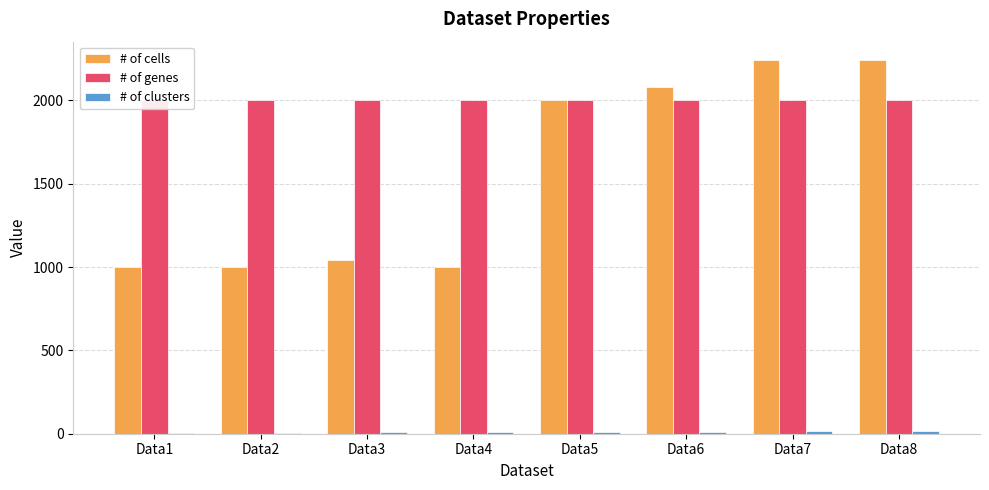

At which label does # of cells first exceed 2000?

Data6